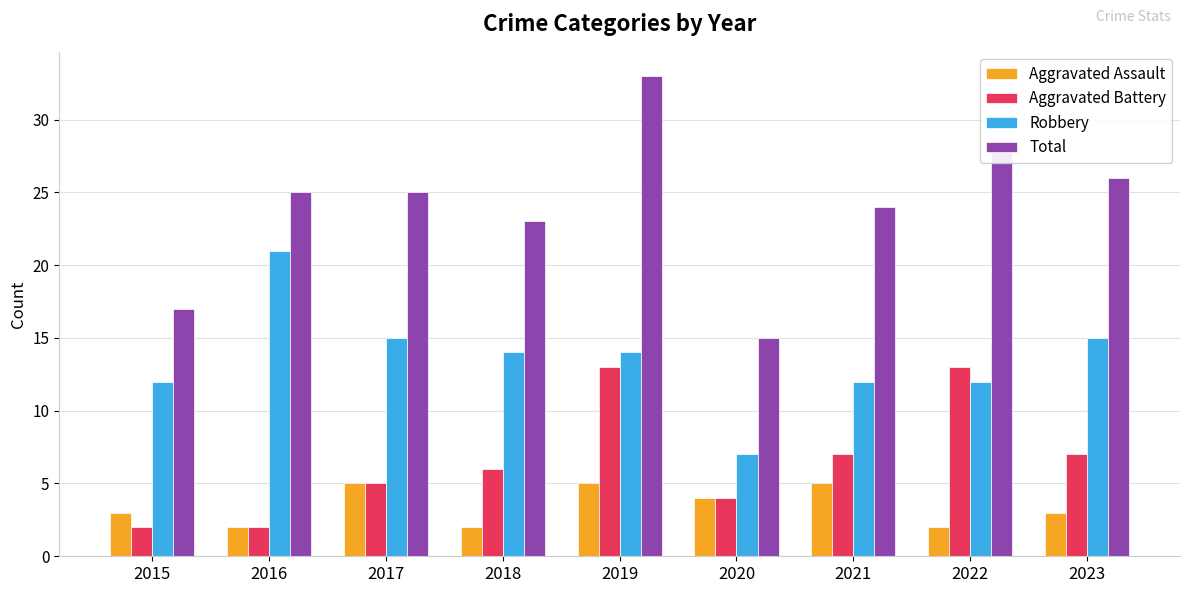

Reading left to right, transcribe all the data shown in this chart.

Aggravated Assault: 2015=3	2016=2	2017=5	2018=2	2019=5	2020=4	2021=5	2022=2	2023=3
Aggravated Battery: 2015=2	2016=2	2017=5	2018=6	2019=13	2020=4	2021=7	2022=13	2023=7
Robbery: 2015=12	2016=21	2017=15	2018=14	2019=14	2020=7	2021=12	2022=12	2023=15
Total: 2015=17	2016=25	2017=25	2018=23	2019=33	2020=15	2021=24	2022=28	2023=26